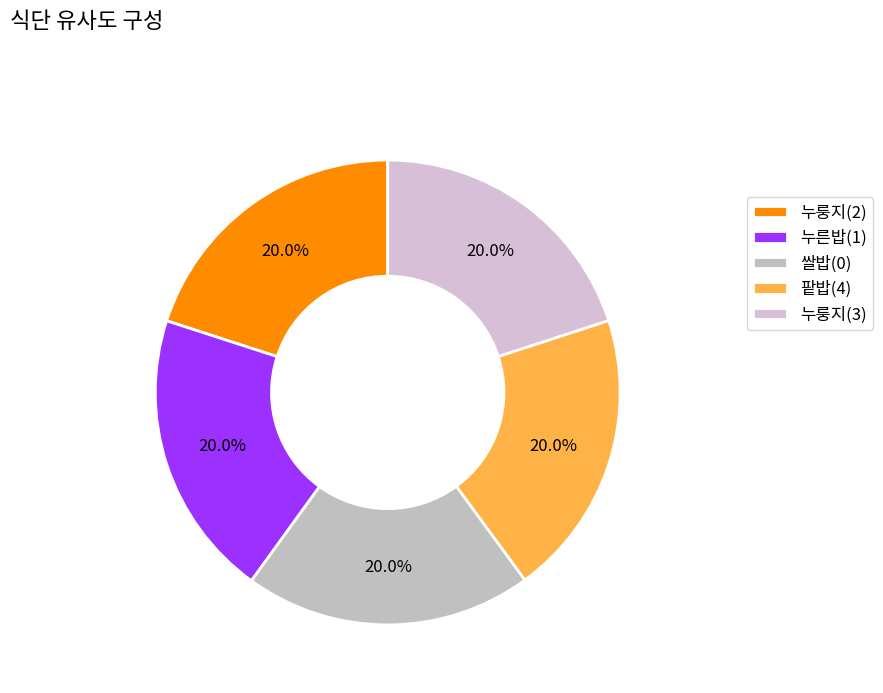

Is 누른밥(1) the majority of the pie?

No